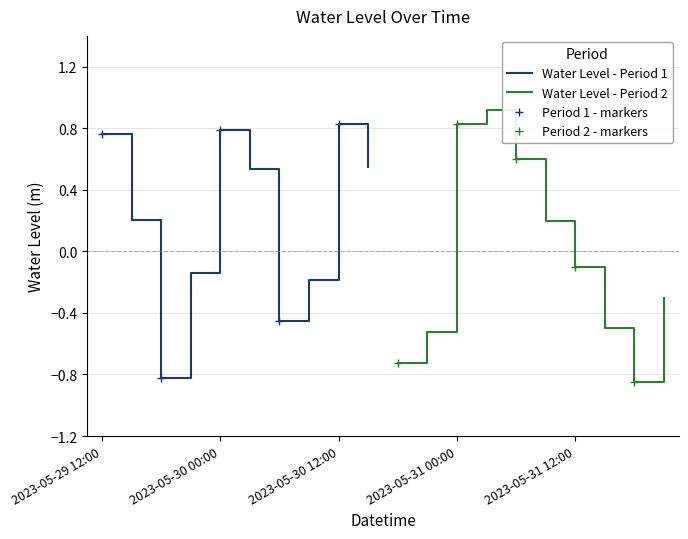

How many data points are above 0?

10